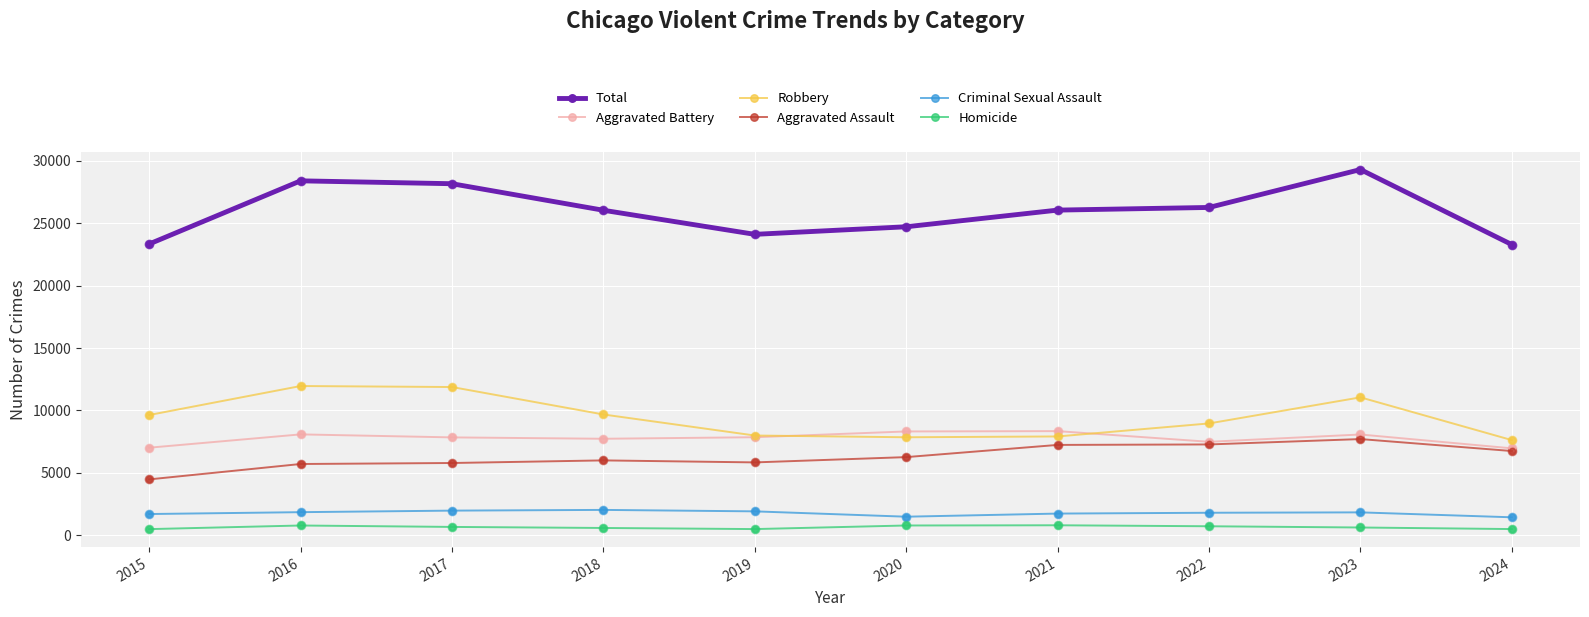

Which series has the largest range (max minus min)?

Total